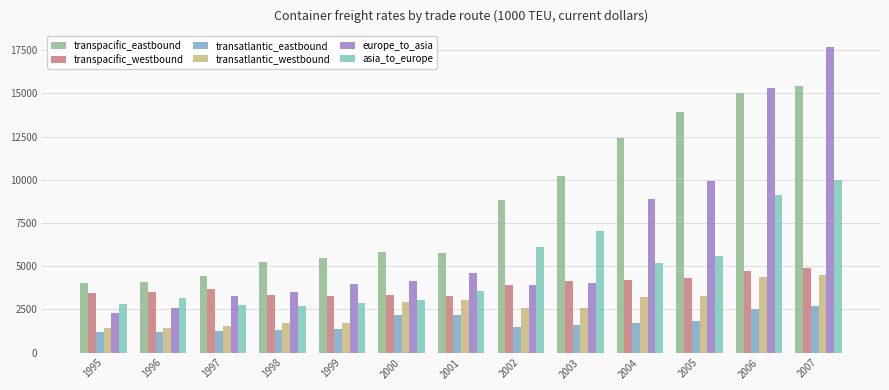

Rank the categories by transpacific_westbound value from highest to lowest.

2007, 2006, 2005, 2004, 2003, 2002, 1997, 1996, 1995, 2000, 1998, 1999, 2001